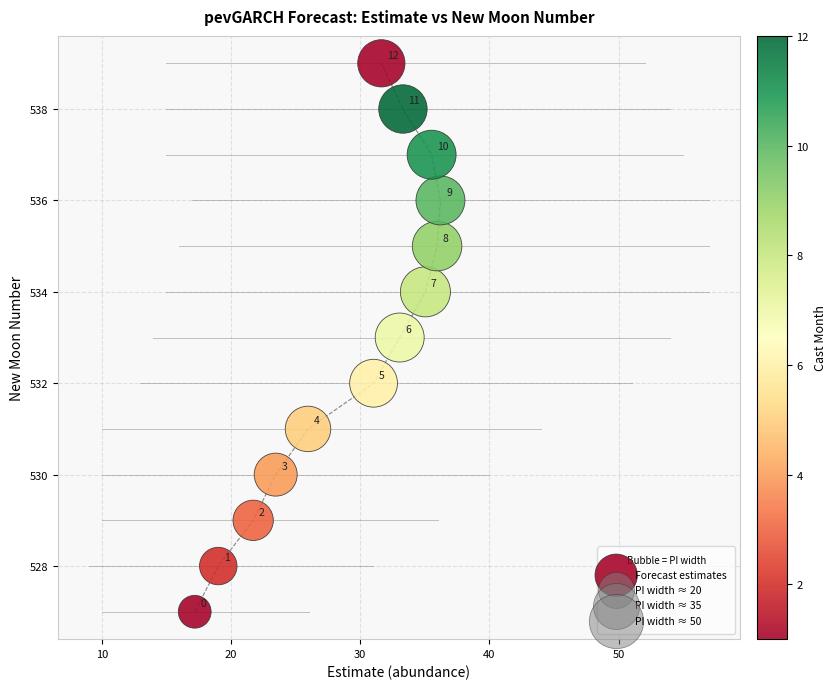

What Y value in the scatter plot is closest to 533?

533